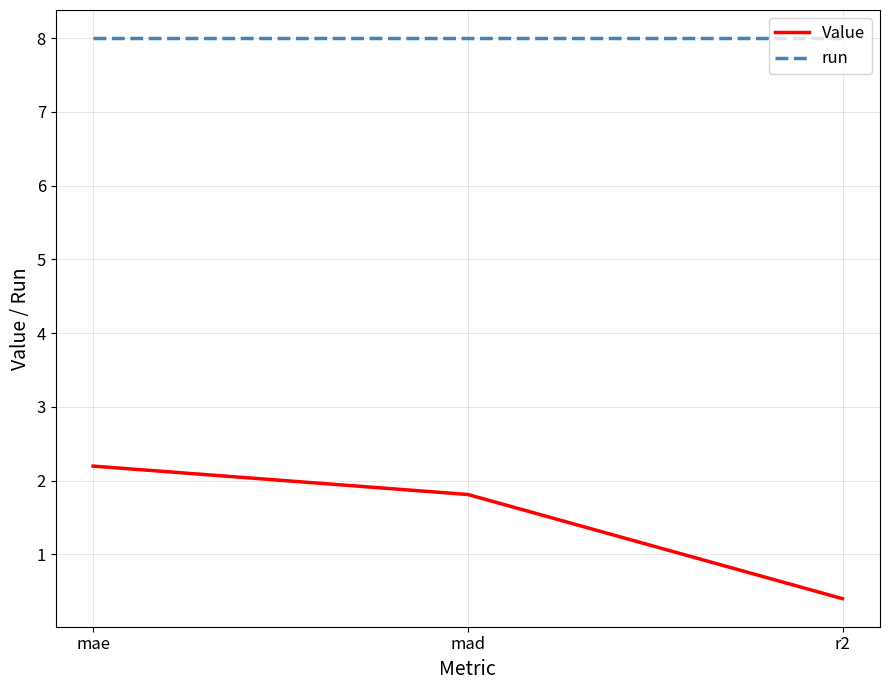

The Value series shows 1.8 at mad. True or false?

True